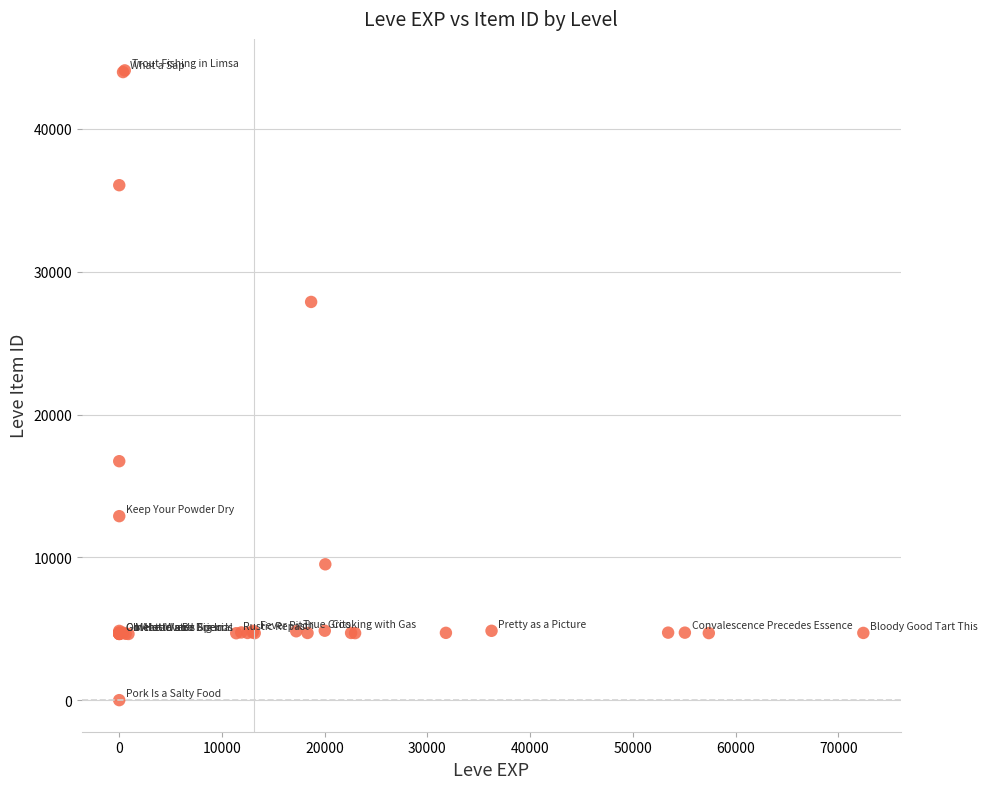

What Y value in the scatter plot is closest to 22050?

16734